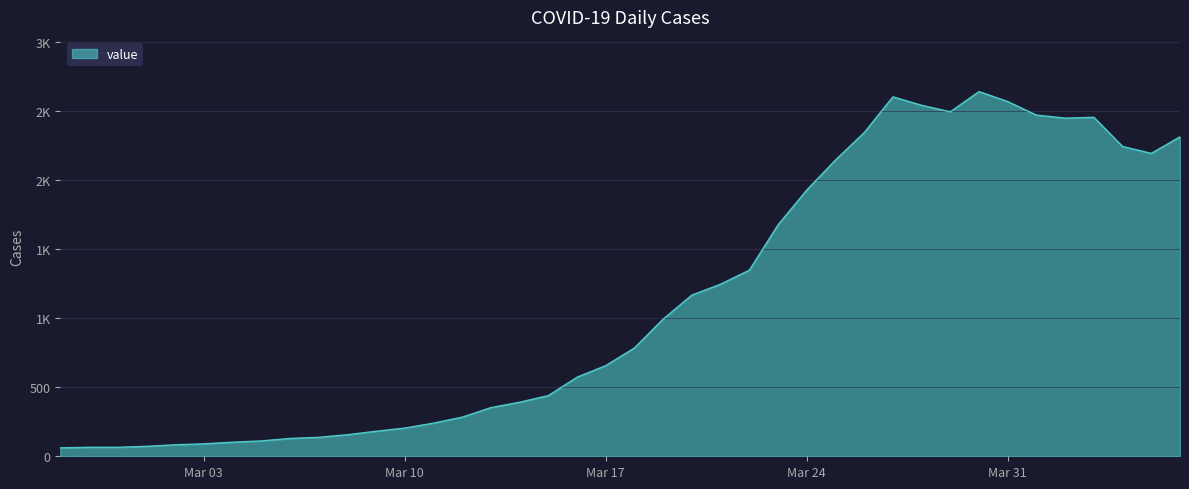

At which label does the data first exceed 784?

2020-03-19